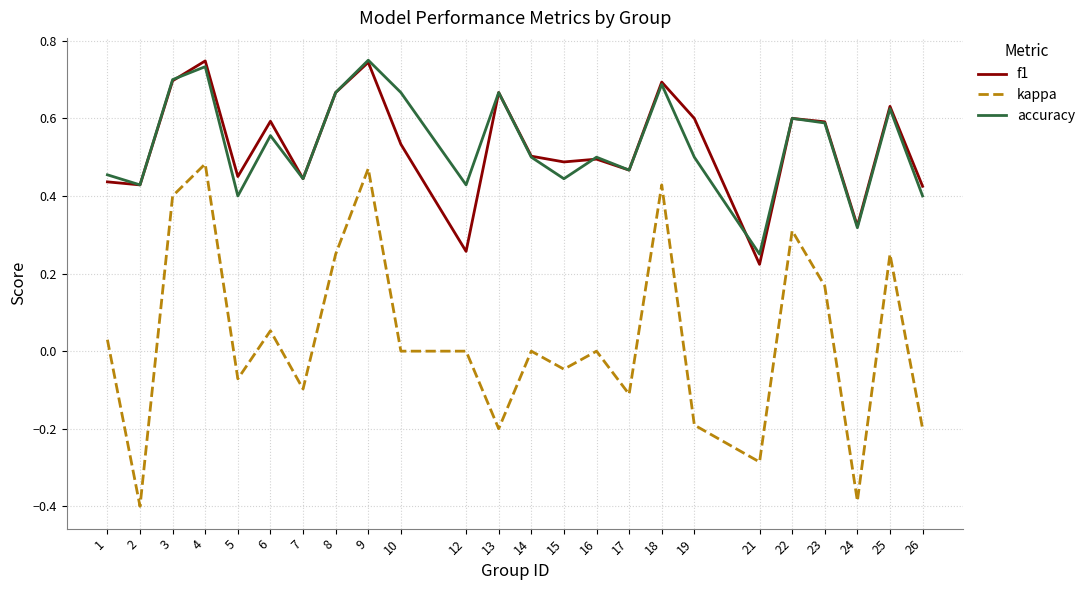

The value of accuracy at 15 is 0.4. True or false?

True